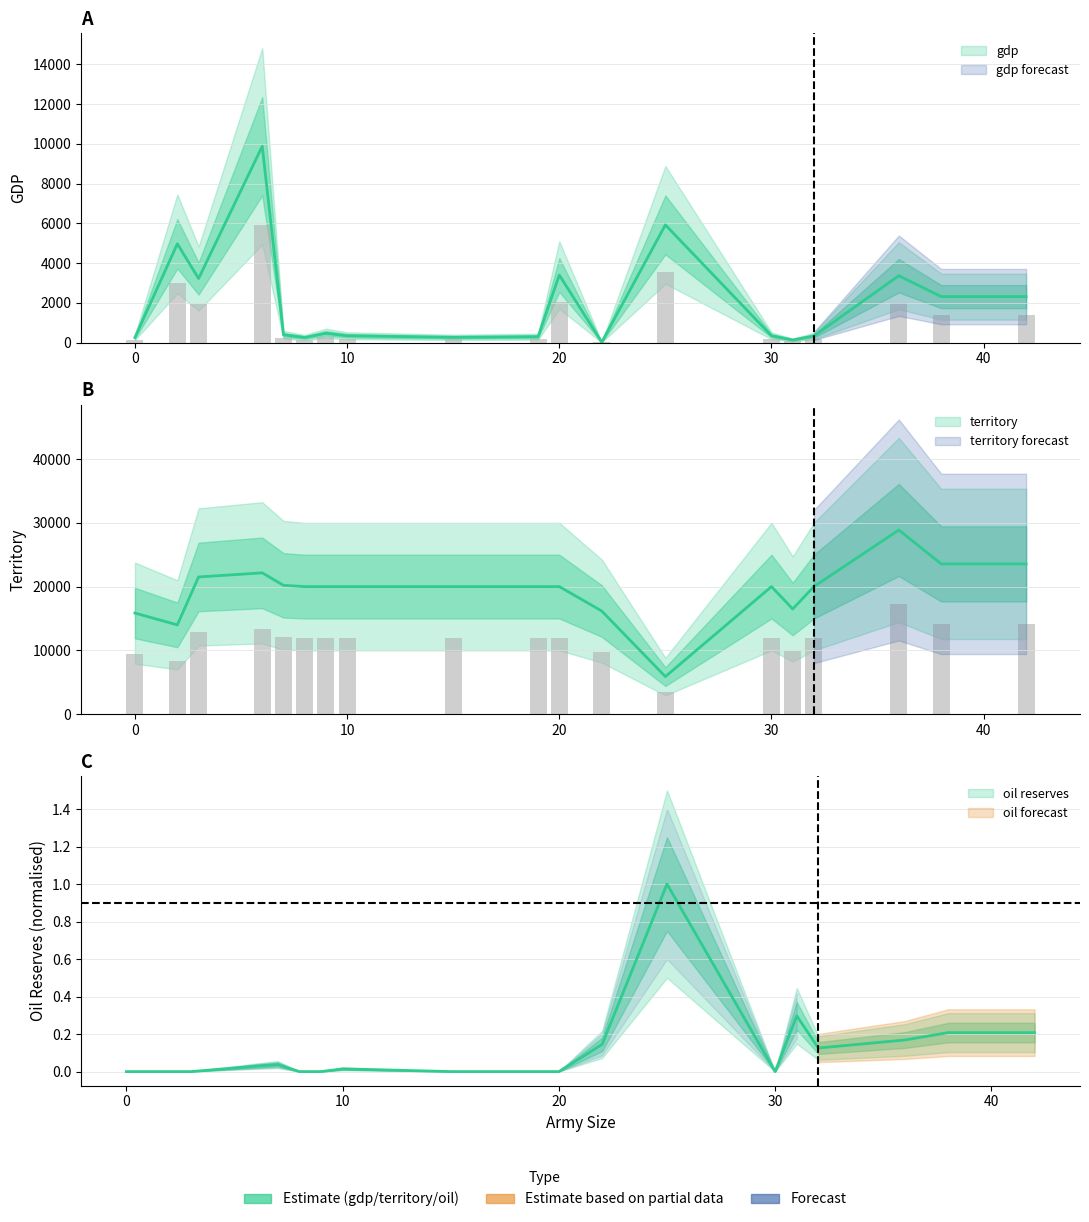

At which label is territory closest to 17381?

31